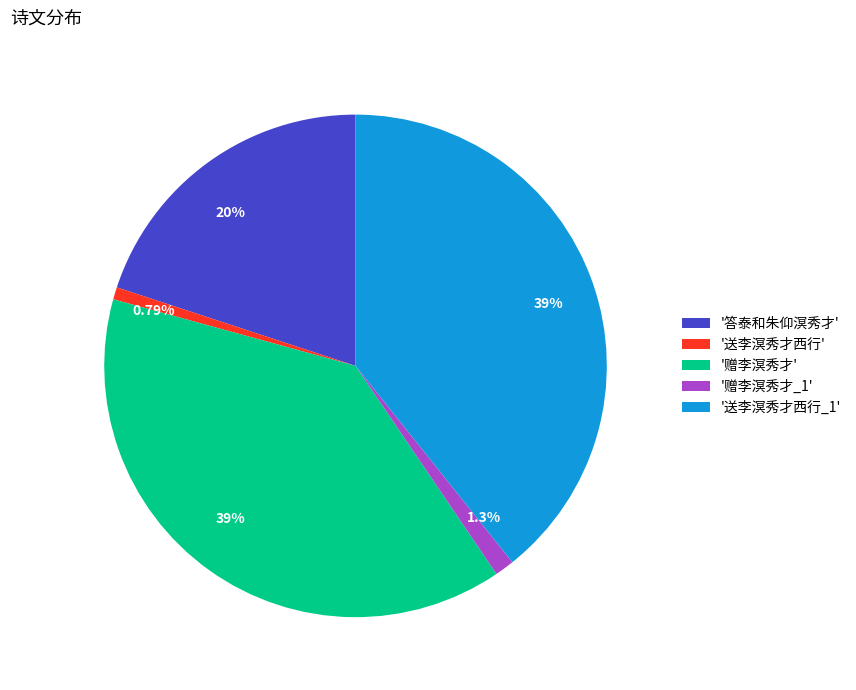

Is there any slice that represents more than half of the pie?

No